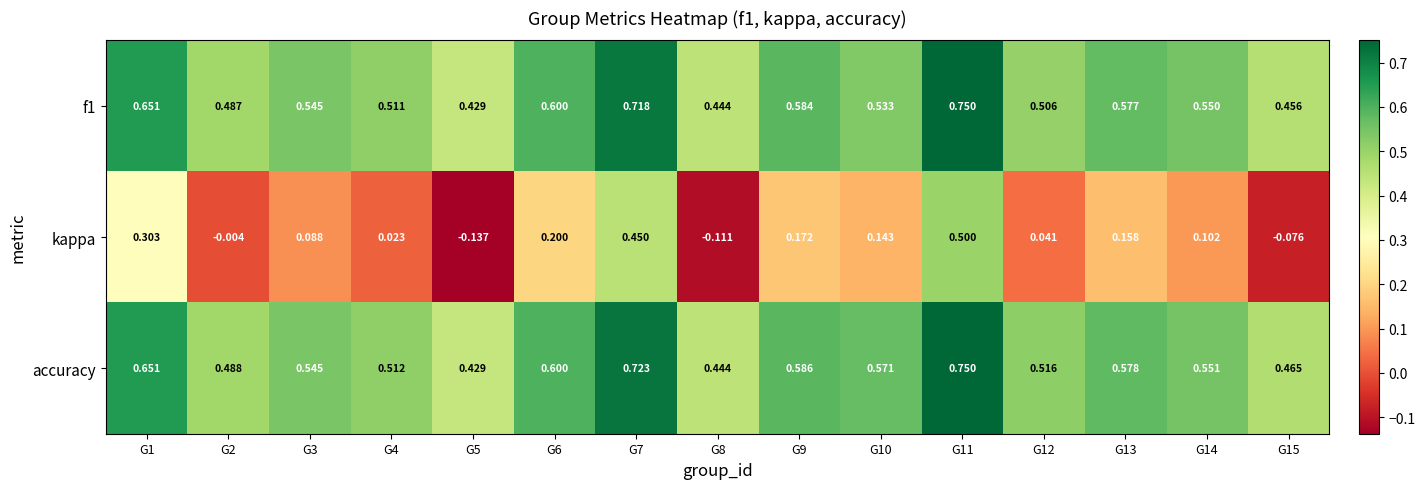

Between G8 and G9, which series saw the biggest shift?

kappa